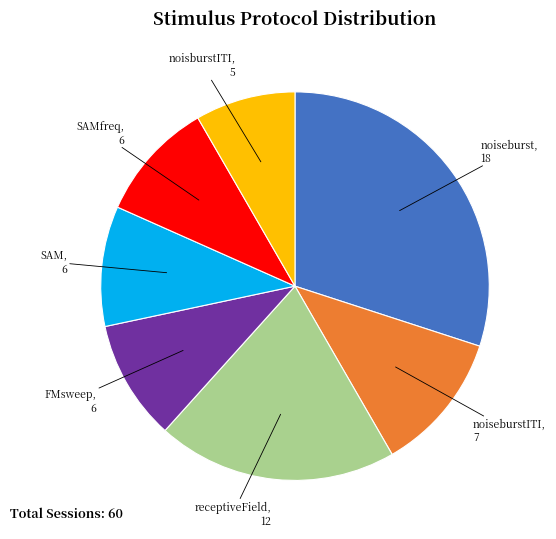

True or false: FMsweep accounts for 10% of the total.

True